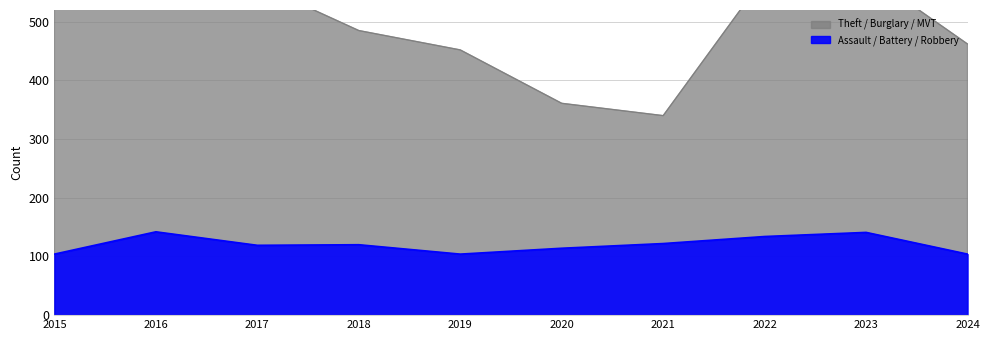

True or false: Burglary and Robbery intersect in this chart.

False